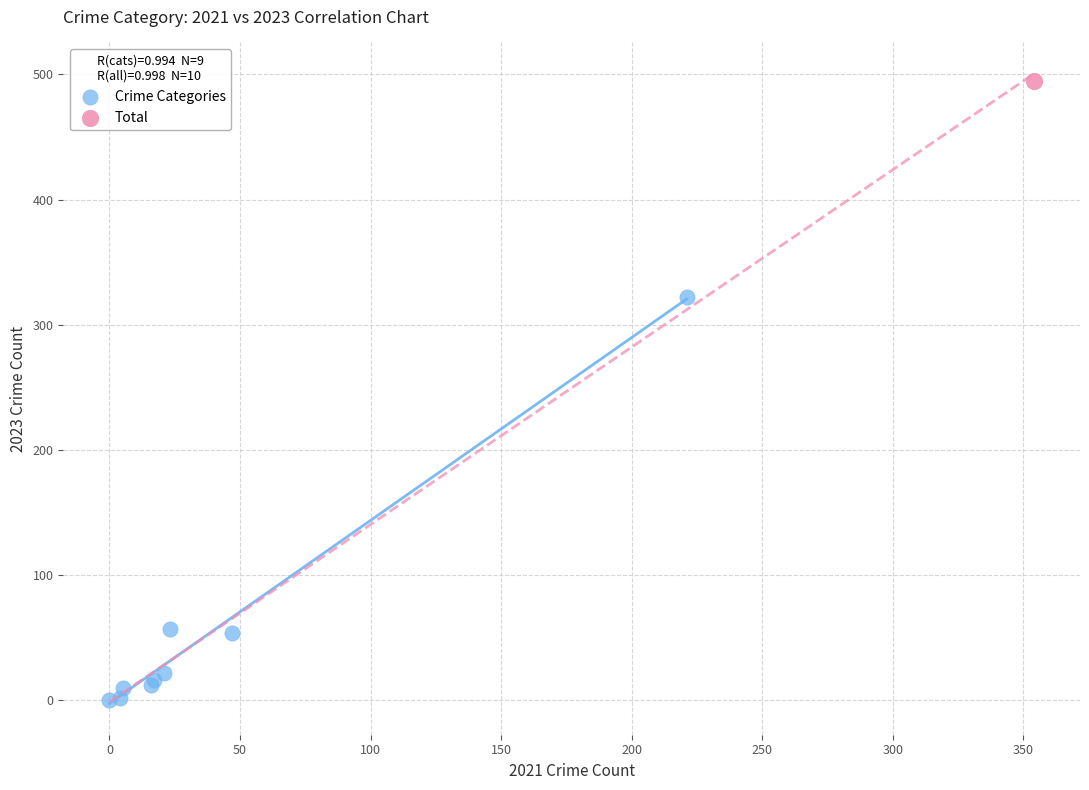

What are all the series names shown in the legend?

Crime Categories, Total